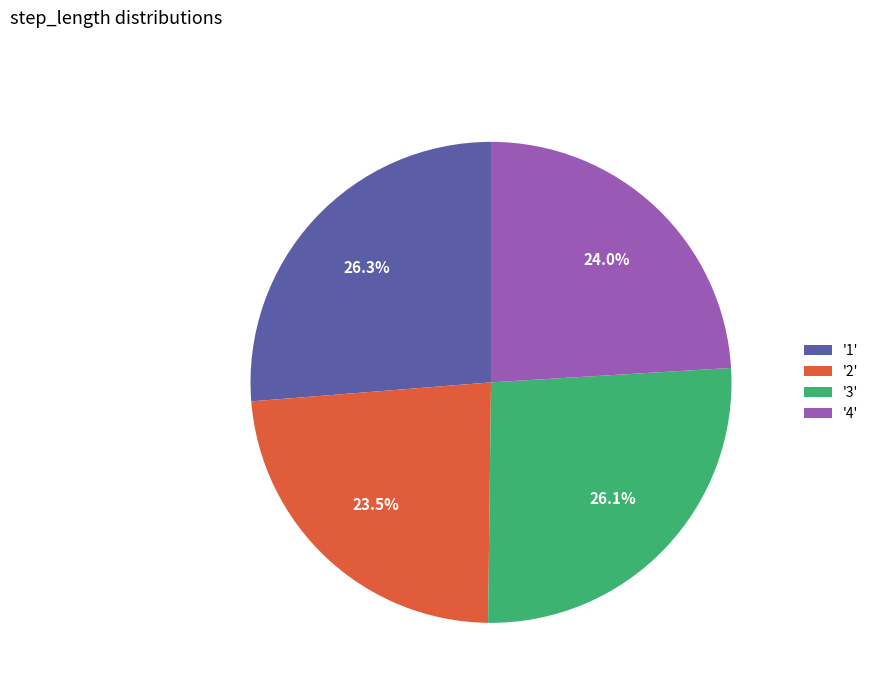

Which has a higher value, '2' or '3'?

'3'